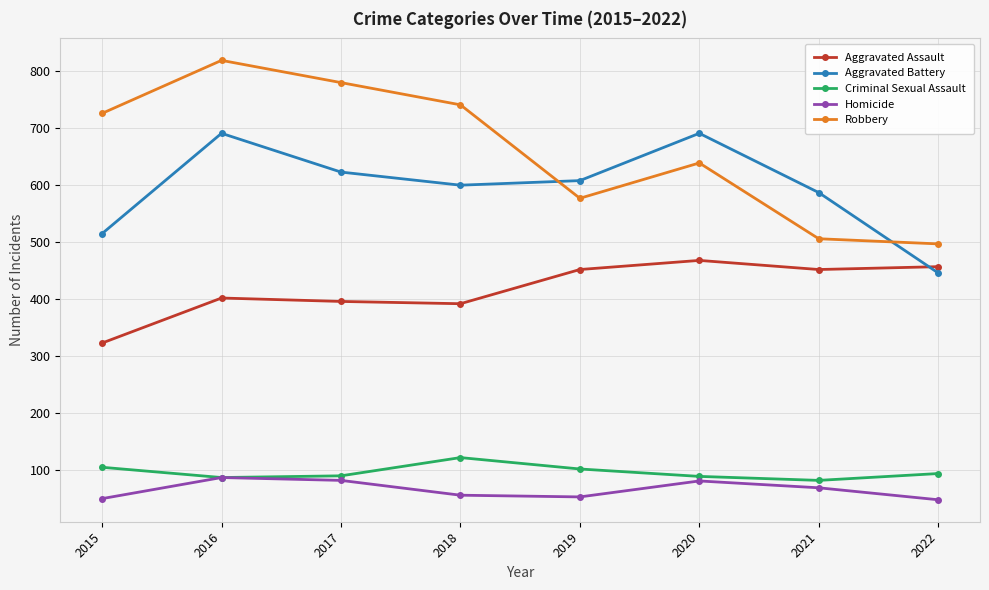

True or false: Aggravated Assault and Criminal Sexual Assault cross at least once.

False